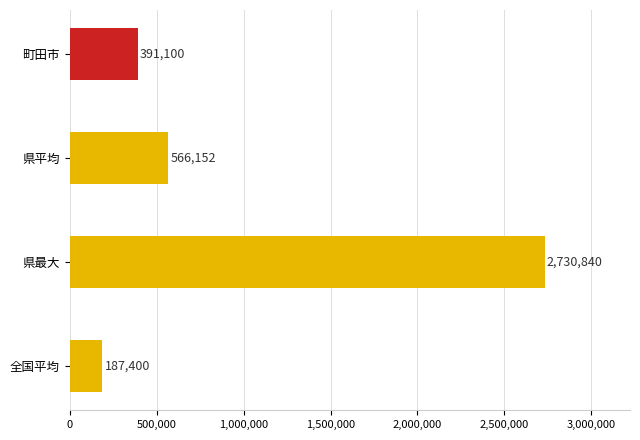

Are the bars grouped side by side (vs. stacked)?

No